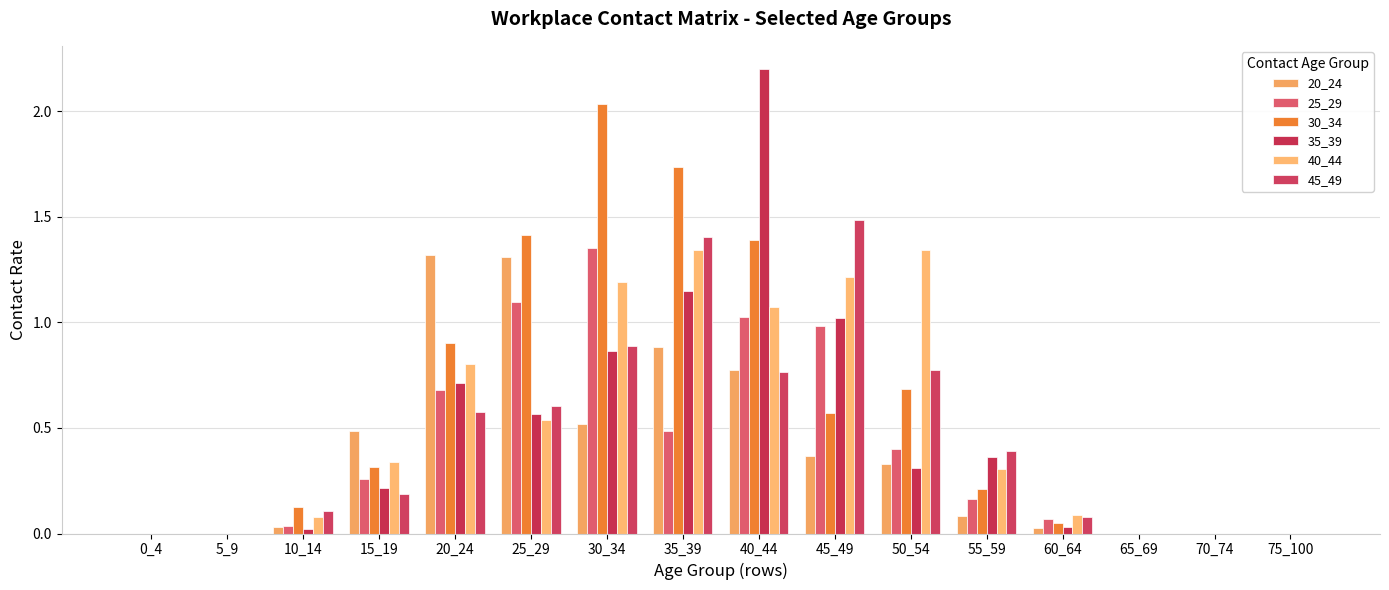

True or false: 20_24 has a value of 0.0 at 10_14.

False